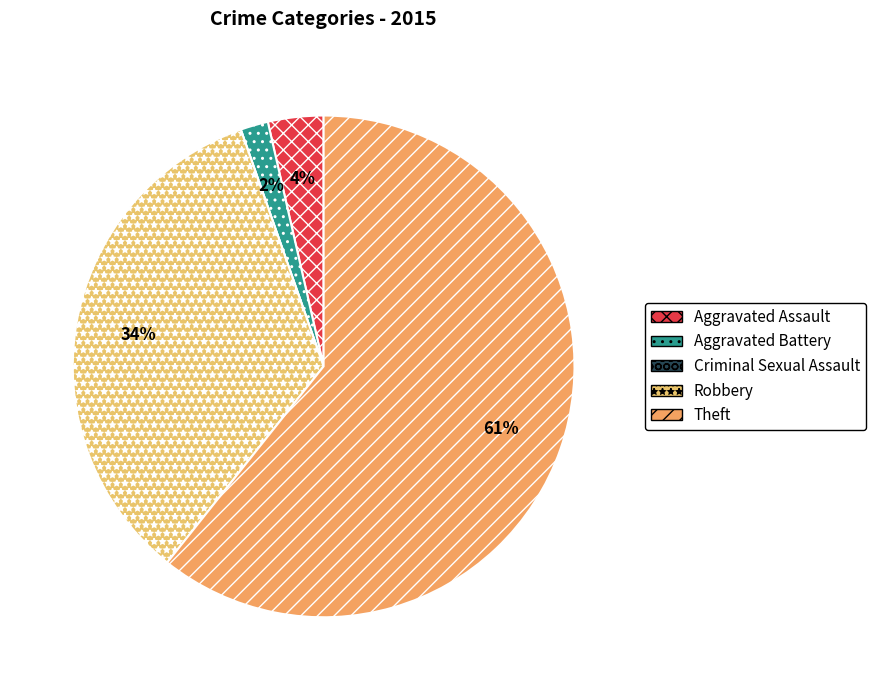

What is the majority slice?

Theft